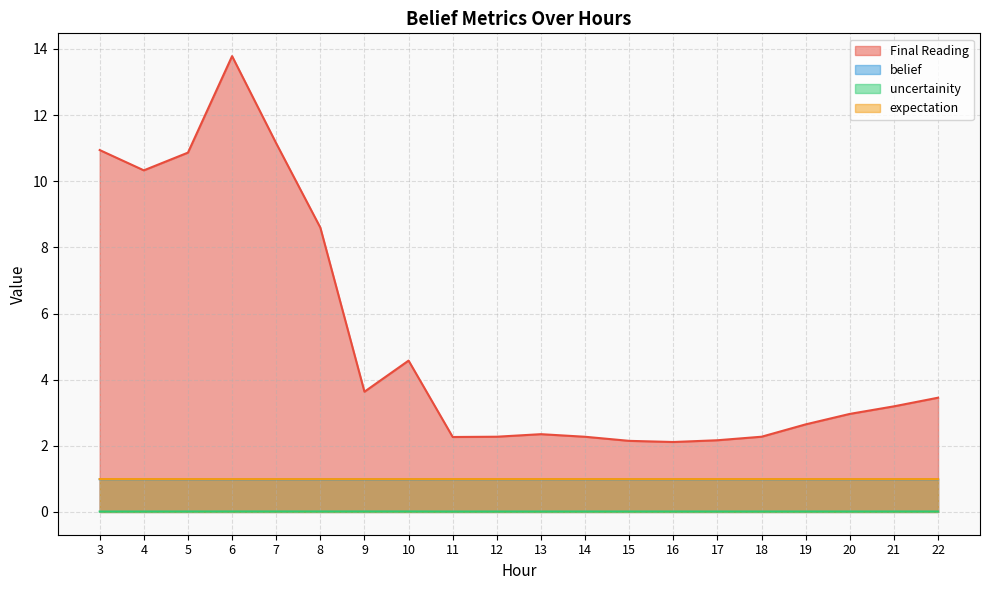

What is the sum of the expectation values at 19 and 16?

2.0